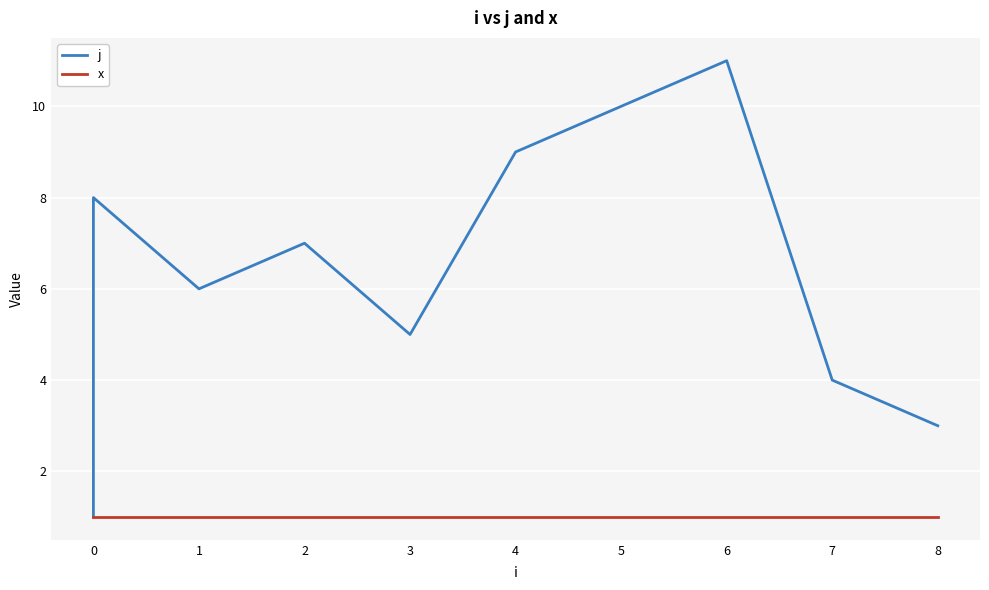

The value of x at 6 is 1. True or false?

True